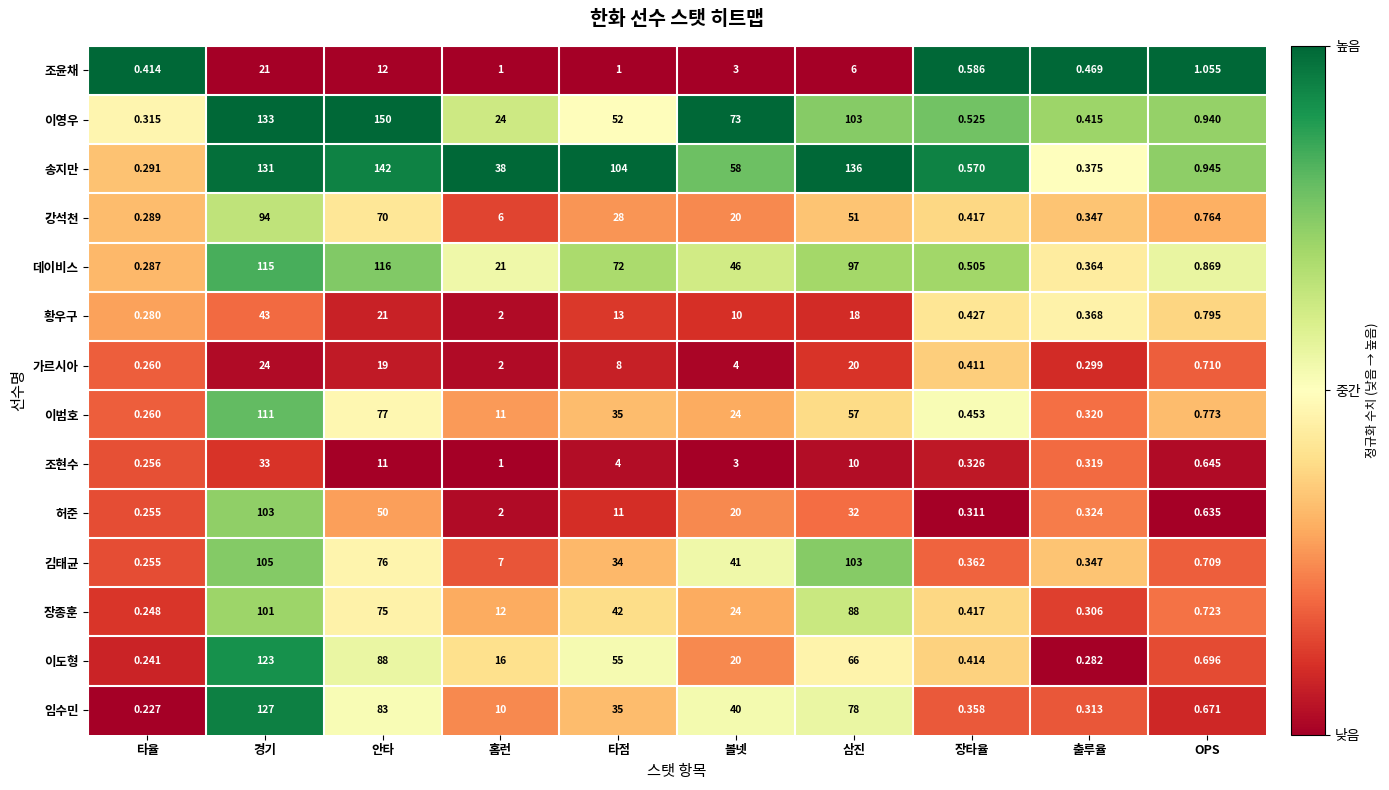

Which series has the largest total across all categories?

송지만